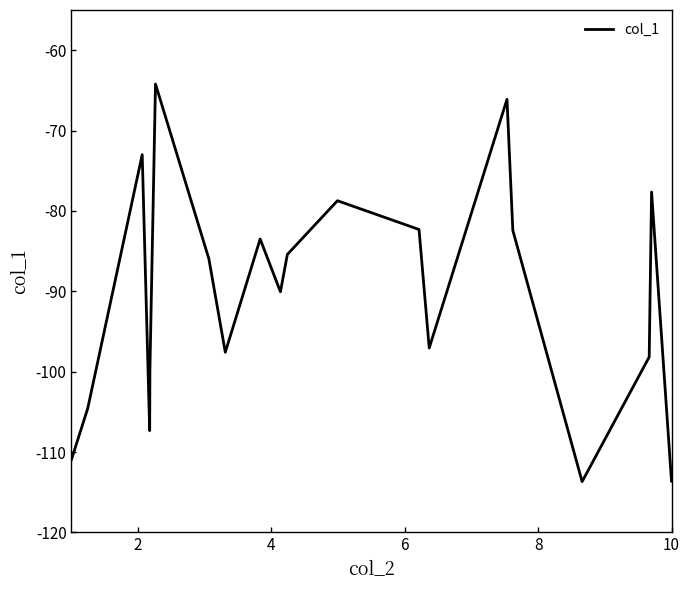

What is the minimum value shown in the chart?

-113.7